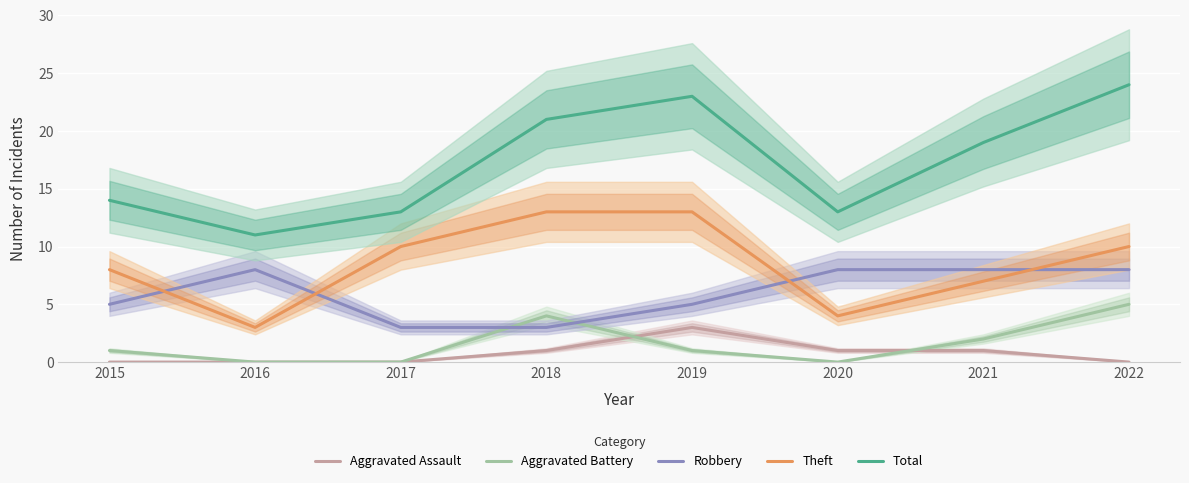

At which category does Aggravated Battery reach its first local peak?

2018